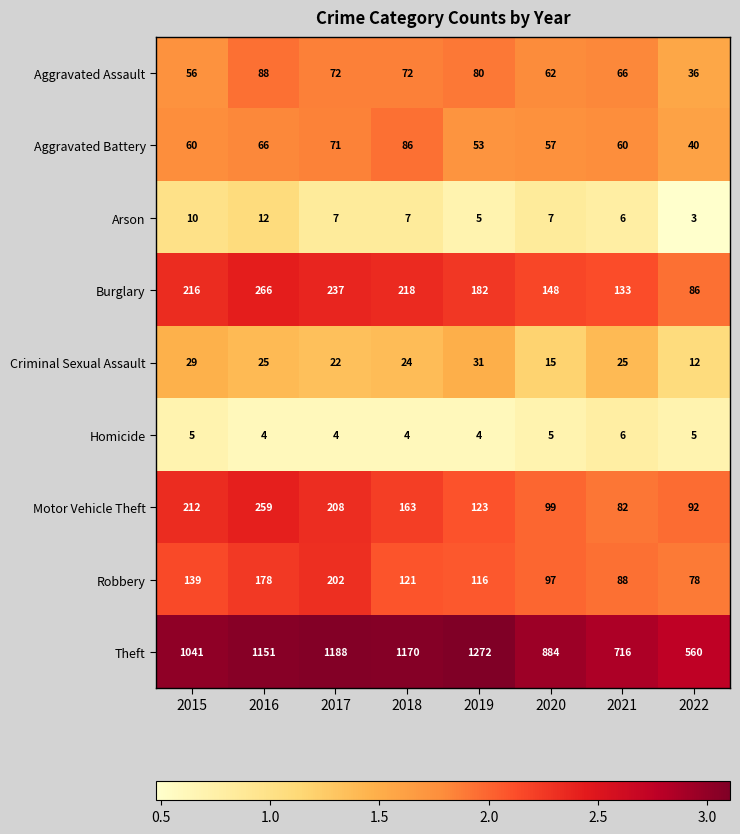

Rank the series by their maximum value, from highest to lowest.

Theft, Burglary, Motor Vehicle Theft, Robbery, Aggravated Assault, Aggravated Battery, Criminal Sexual Assault, Arson, Homicide